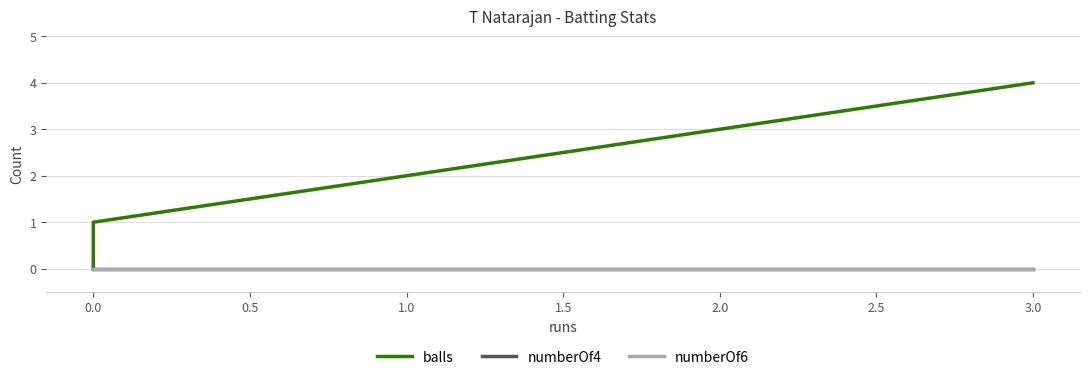

The balls series shows 1 at 0.0. True or false?

False